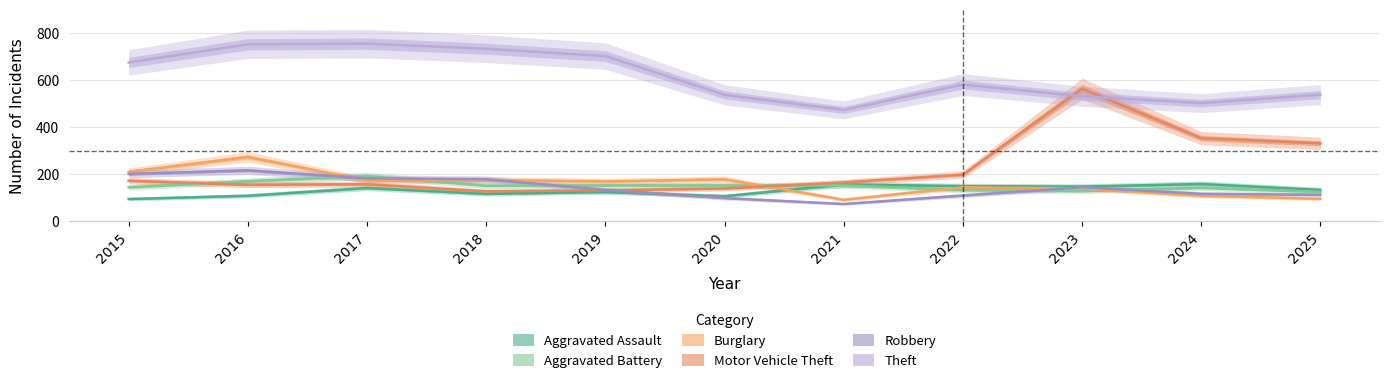

How many lines are shown in the chart?

6